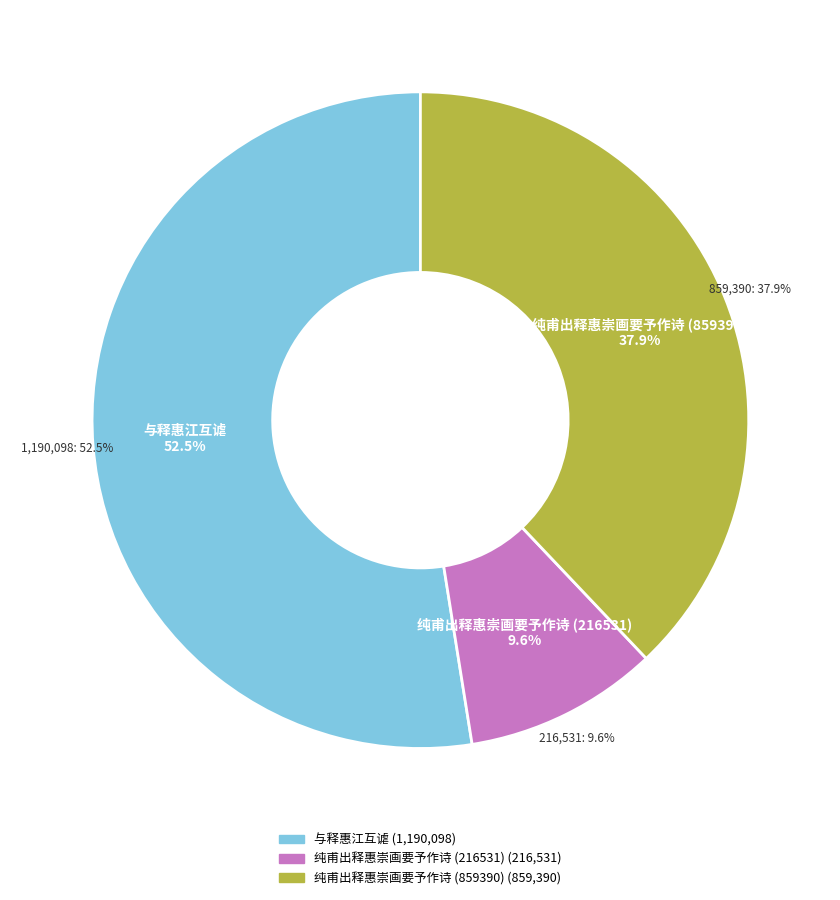

Which slice is the smallest?

纯甫出释惠崇画要予作诗 (216531)